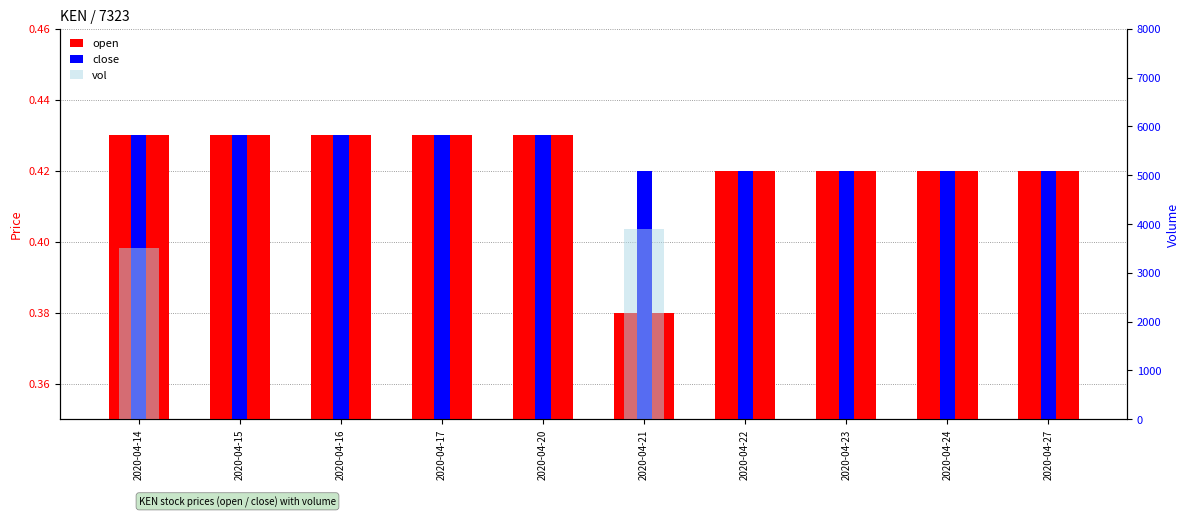

How many bars are there in each group?

3